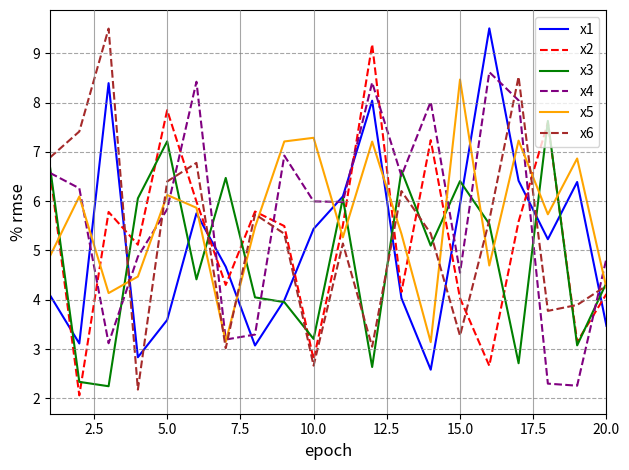

What is the highest value of the x5 series?

8.5